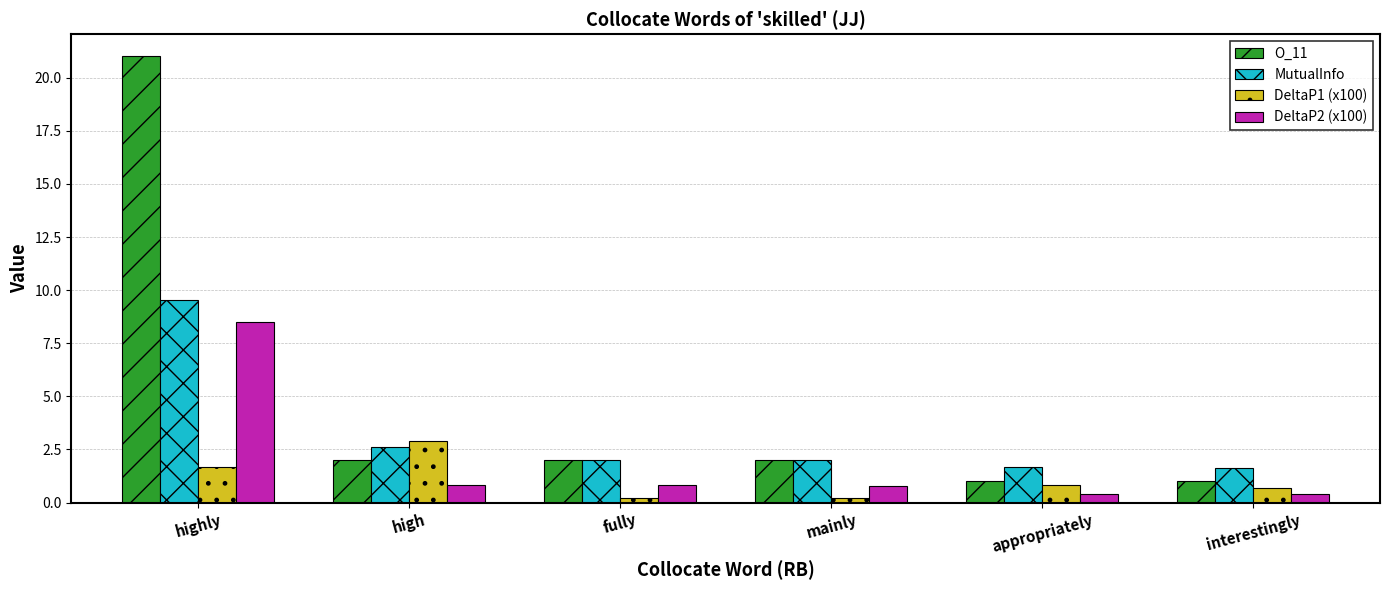

What is the minimum value shown in the chart?

0.2